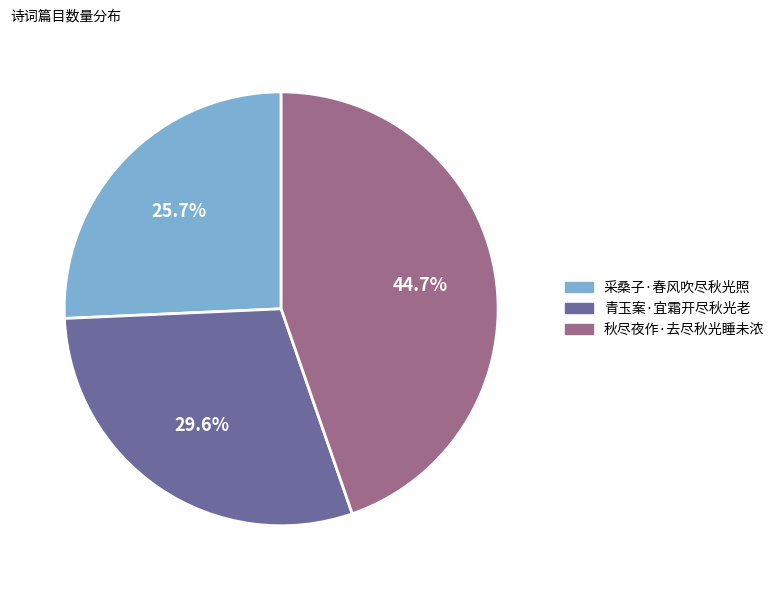

Is 青玉案·宜霜开尽秋光老 the majority of the pie?

No